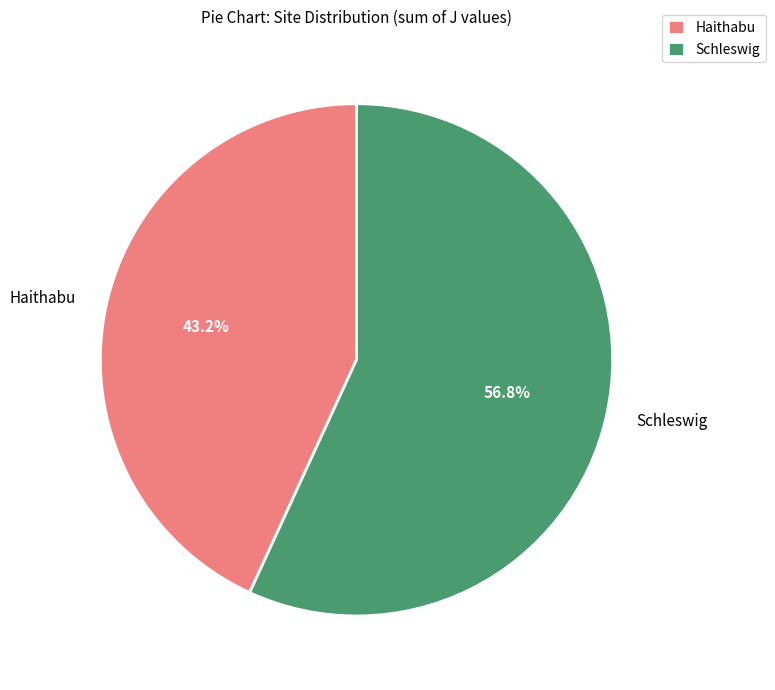

To the nearest percent, what is the difference between the largest and smallest slice percentages?

14%